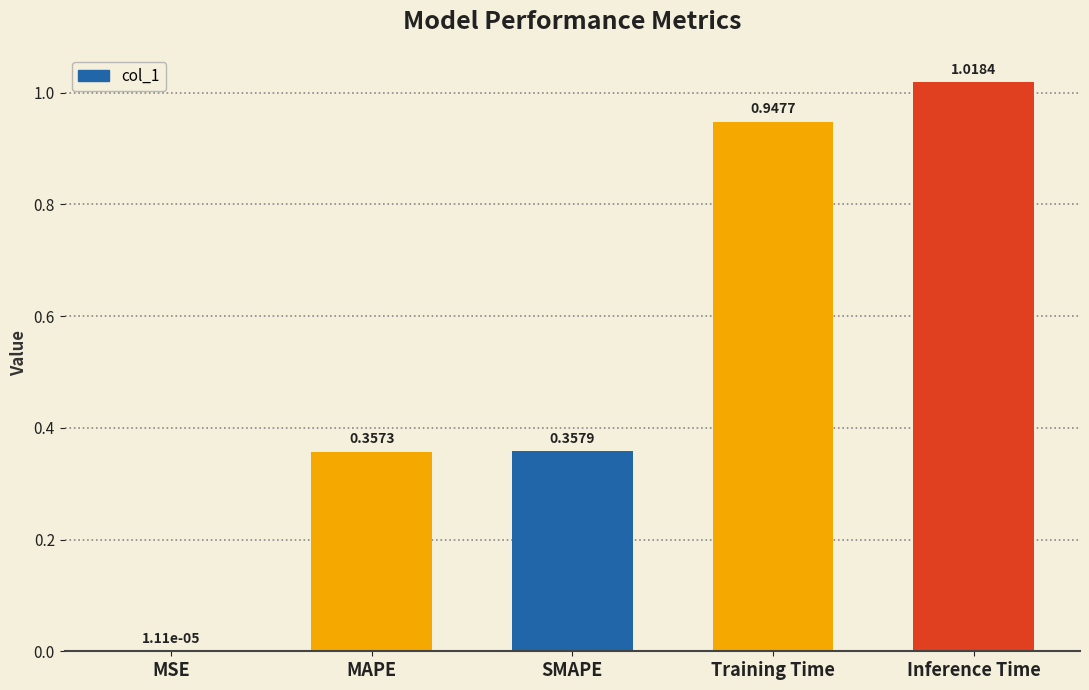

Are the bars horizontal?

No